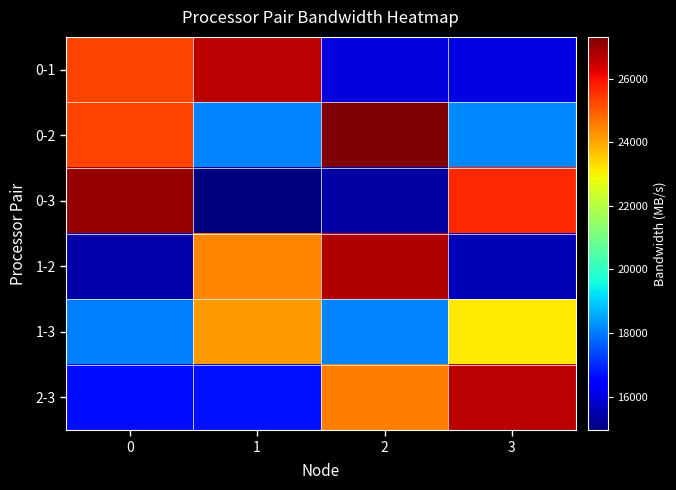

Which series has the largest total across all categories?

0-2